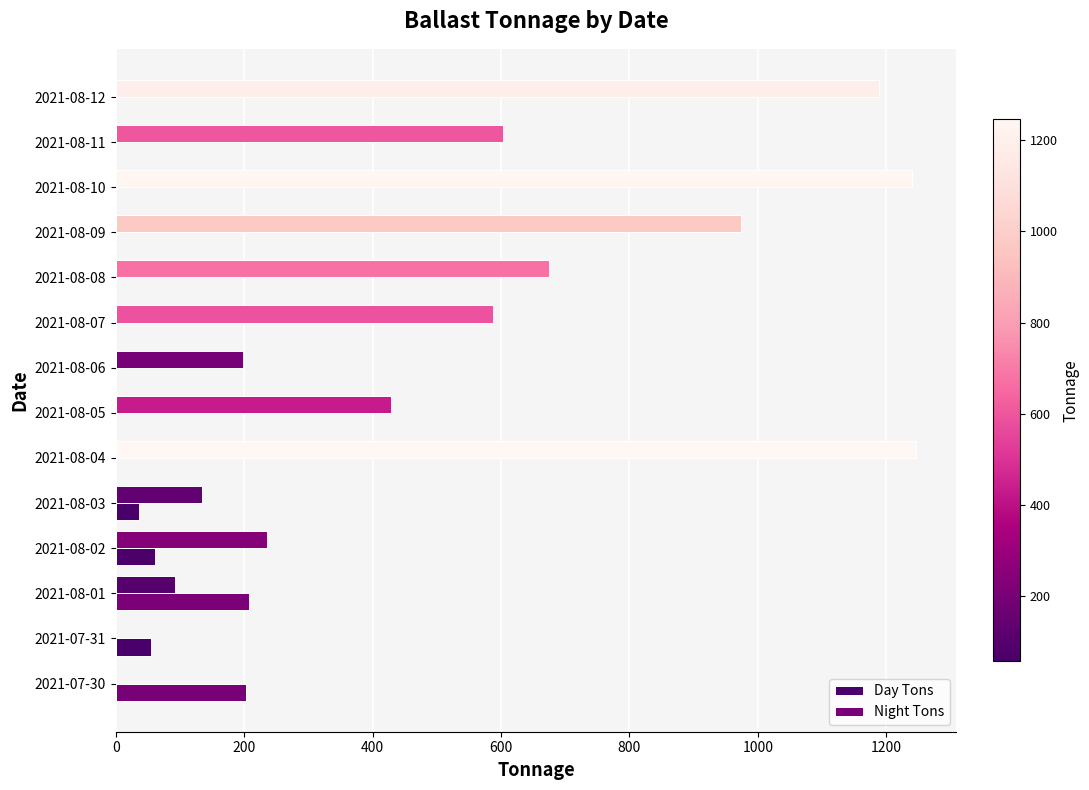

How many data points does each series have?

14